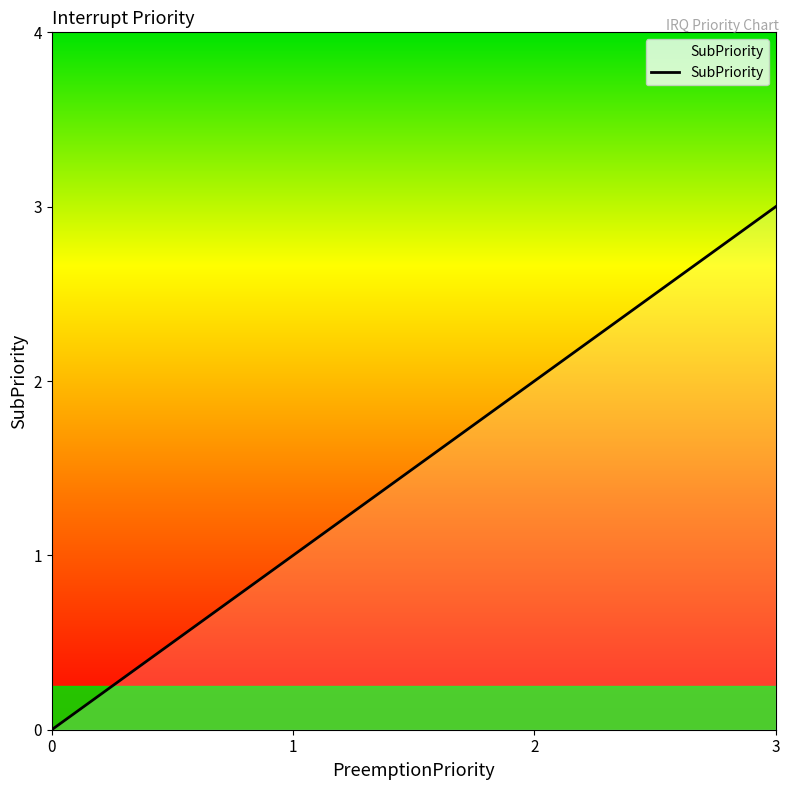

True or false: the data shows 1 at 0.

False